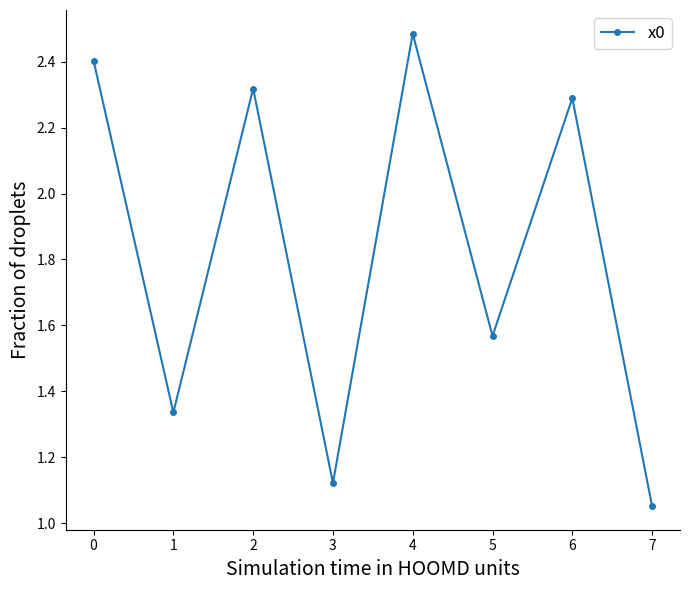

What is the sum of the values at 3 and 4?

3.6